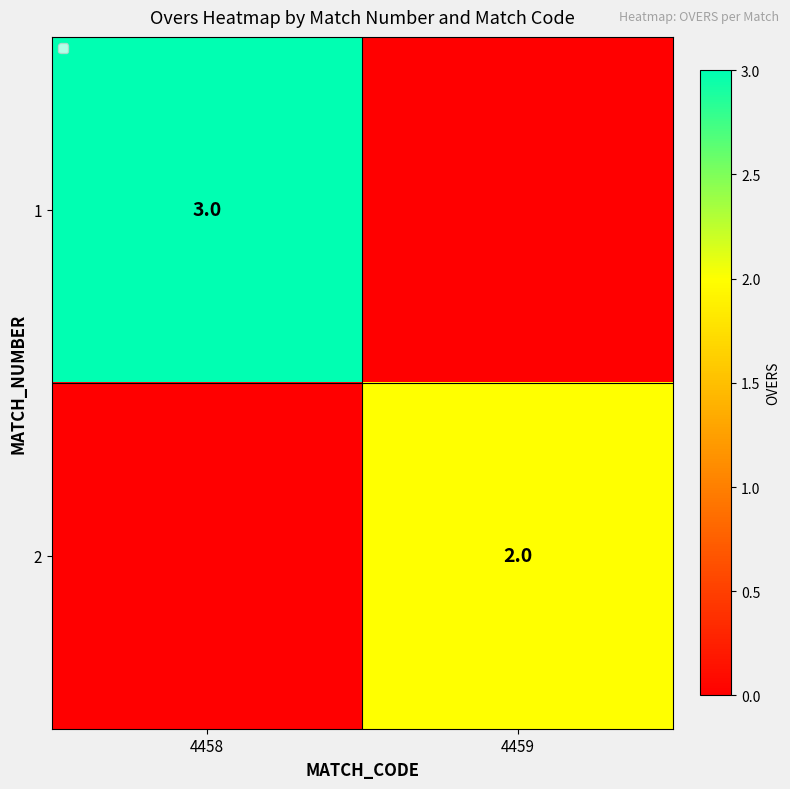

True or false: 2 has a value of 2 at 4459.

True